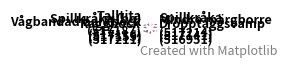

Is there any slice that represents more than half of the pie?

No